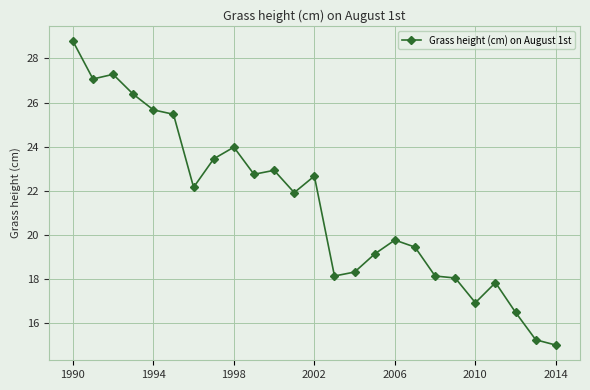

What is the value of the 25th point from the left?

15.0